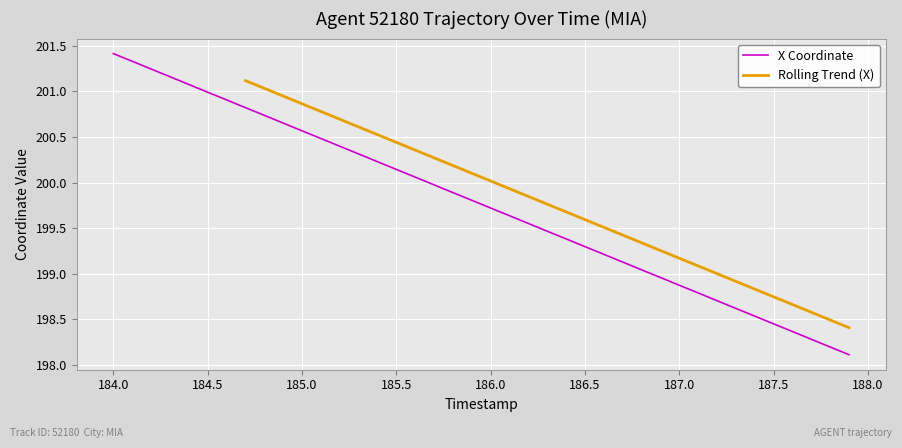

Reading right to left, extract all data points from this chart.

198.1	198.2	198.3	198.4	198.5	198.5	198.6	198.7	198.8	198.9	199.0	199.0	199.1	199.2	199.3	199.4	199.5	199.6	199.6	199.7	199.8	199.9	200.0	200.1	200.1	200.2	200.3	200.4	200.5	200.6	200.7	200.7	200.8	200.9	201.0	201.1	201.2	201.2	201.3	201.4